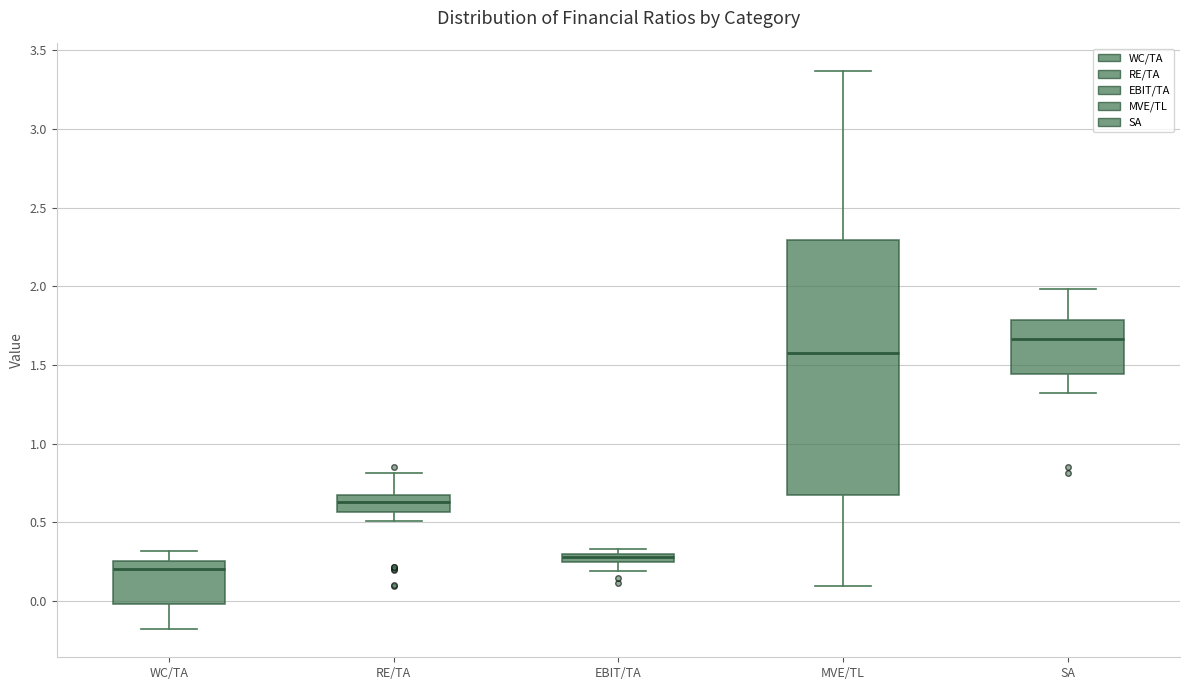

Comparing the boxes themselves (not the whiskers), which one is the tallest?

MVE/TL